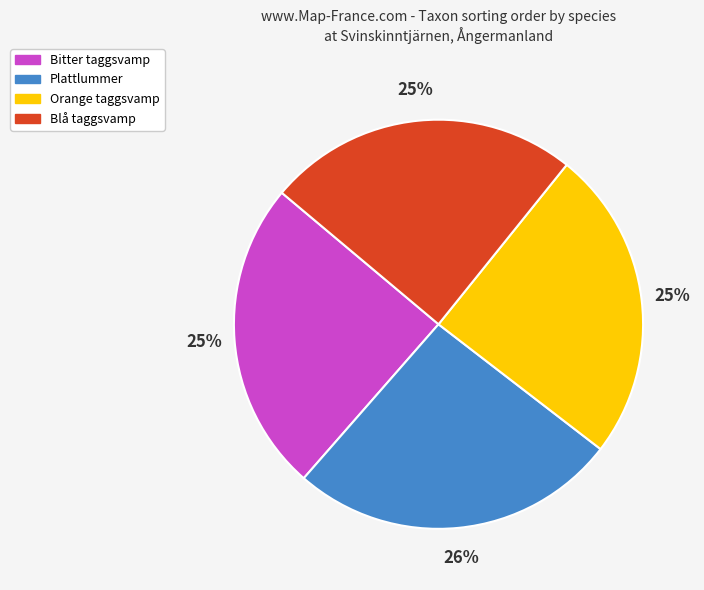

True or false: Plattlummer accounts for 32% of the total.

False